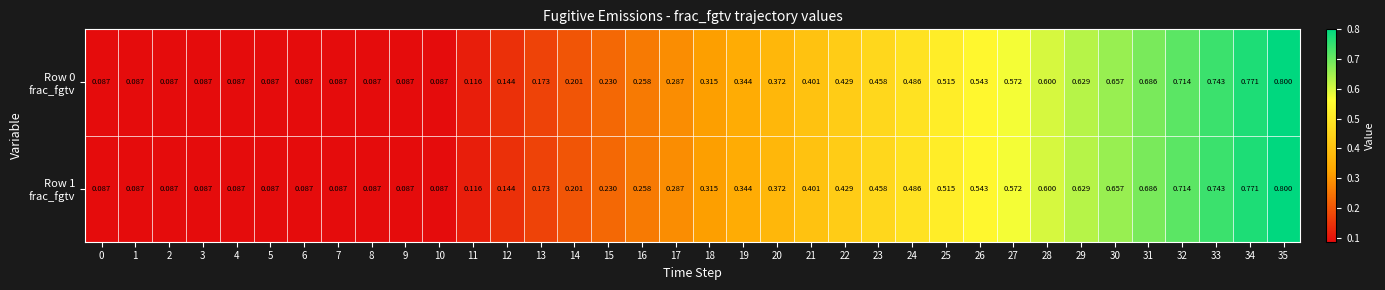

What is the smallest value displayed?

0.1